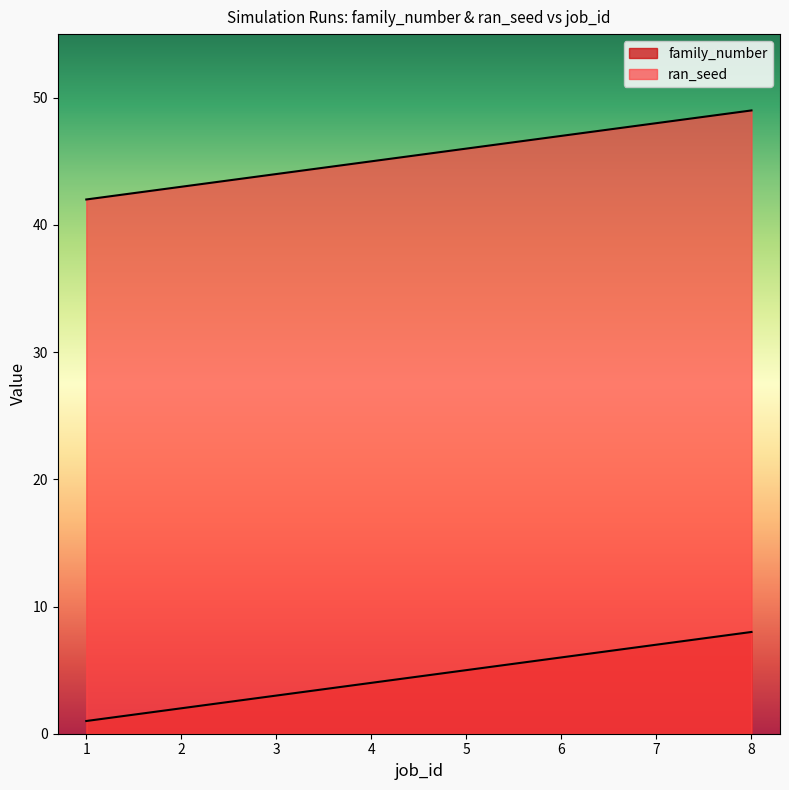

What is the difference between the second highest and minimum values in the ran_seed series?

6